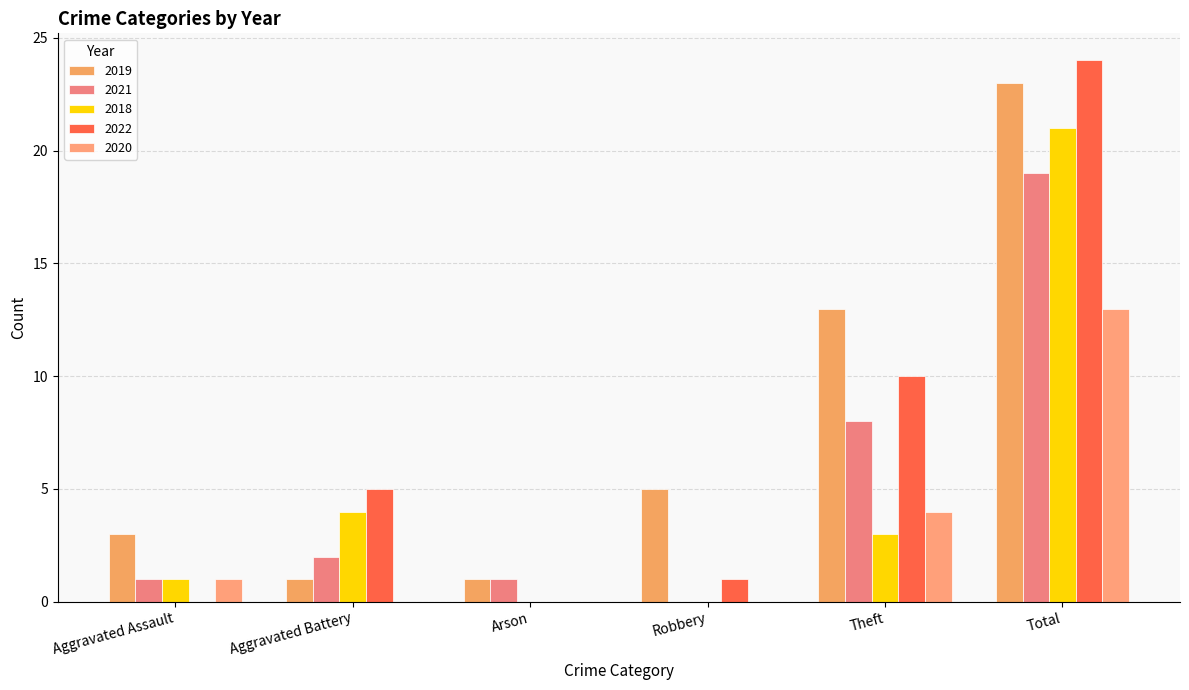

What is the greatest value displayed?

24